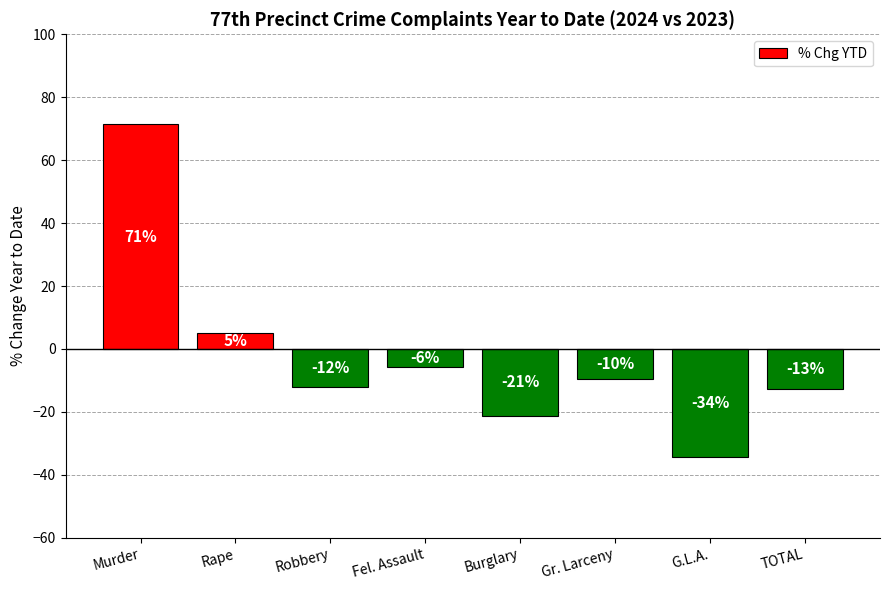

Which label corresponds to the smallest value in the chart?

G.L.A.